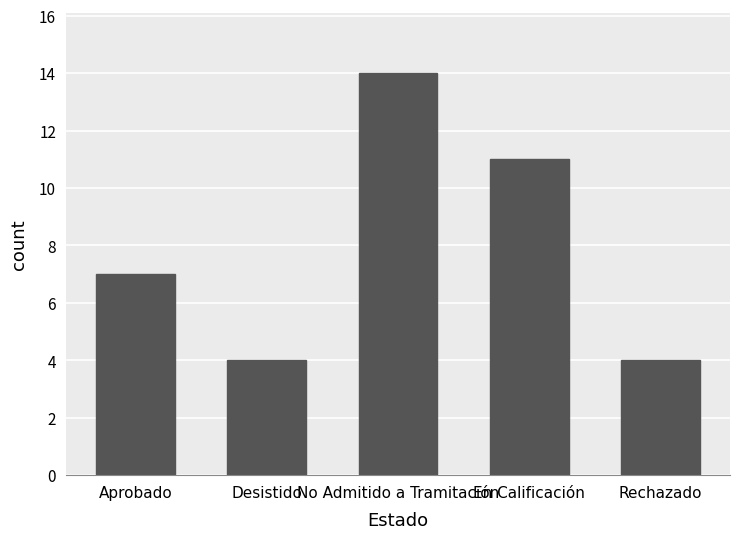

What is the value of the 3rd bar from the left?

14